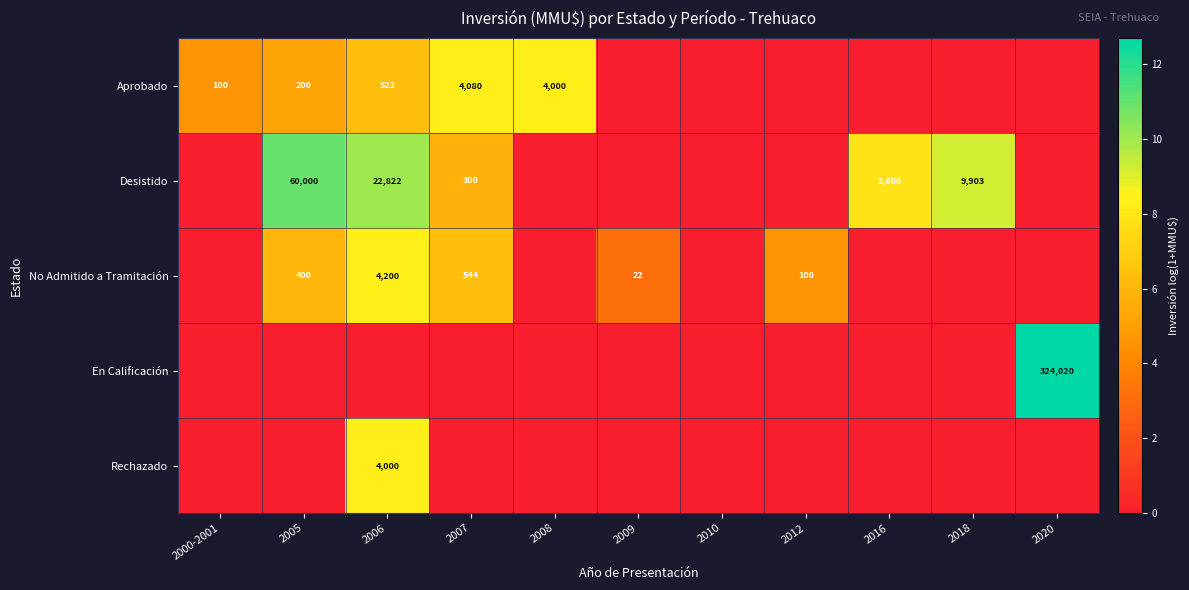

Is it true that No Admitido a Tramitación equals 26 at 2012?

False